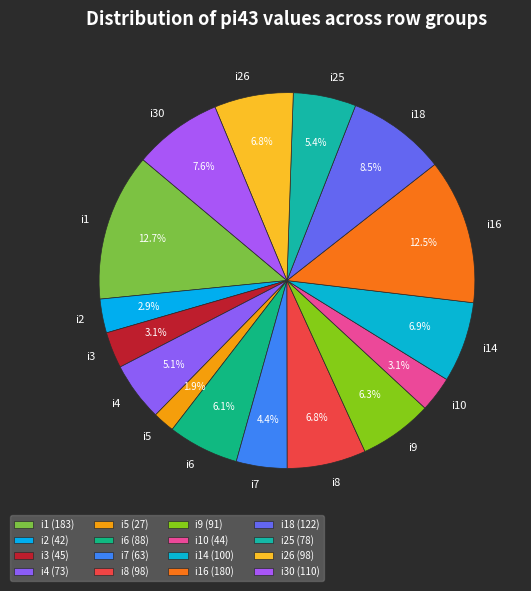

Is there a majority slice in this chart?

No